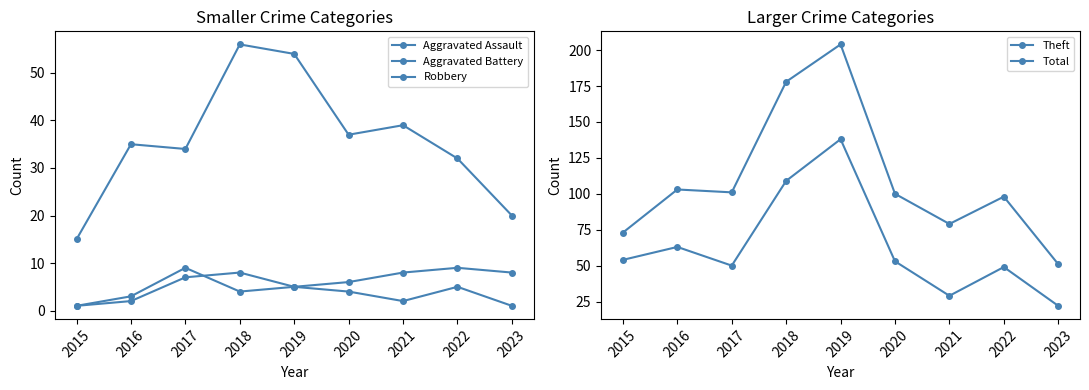

Read the Aggravated Assault value at 2021.

2